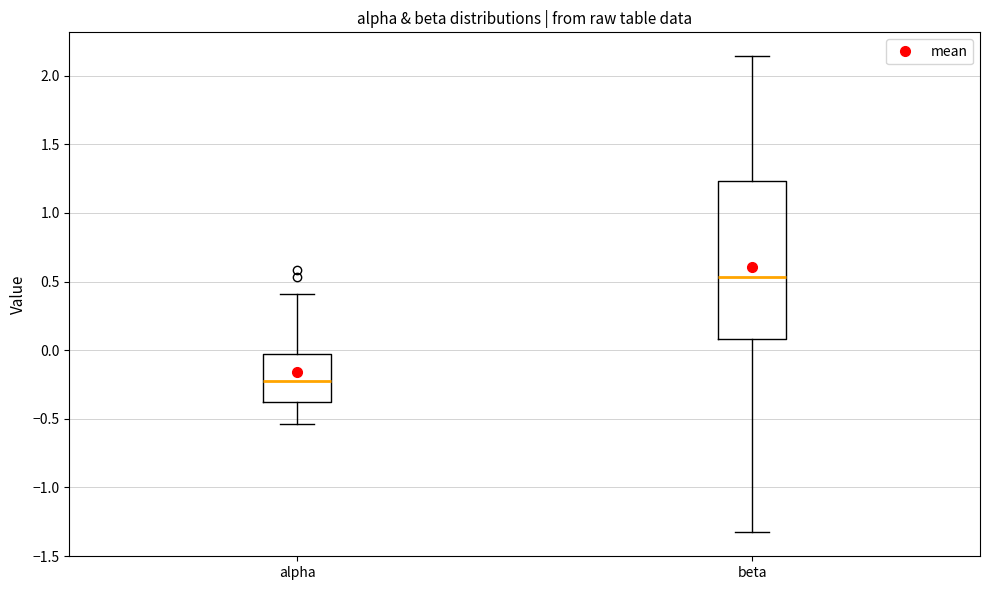

Reading left to right, transcribe this box plot: for each box, give where its median line is, the range the box spans, and where its two whiskers end, as read against the y-axis. The values are not printed on the chart, so give them approximately, as read against the axis.

alpha: median -0.25, box -0.40 to -0.05, whiskers -0.55 to 0.40
beta: median 0.55, box 0.10 to 1.25, whiskers -1.35 to 2.15